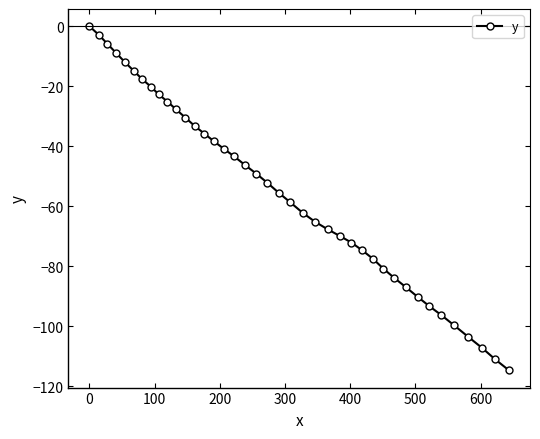

What is the value of the 6th point from the left?

-15.0